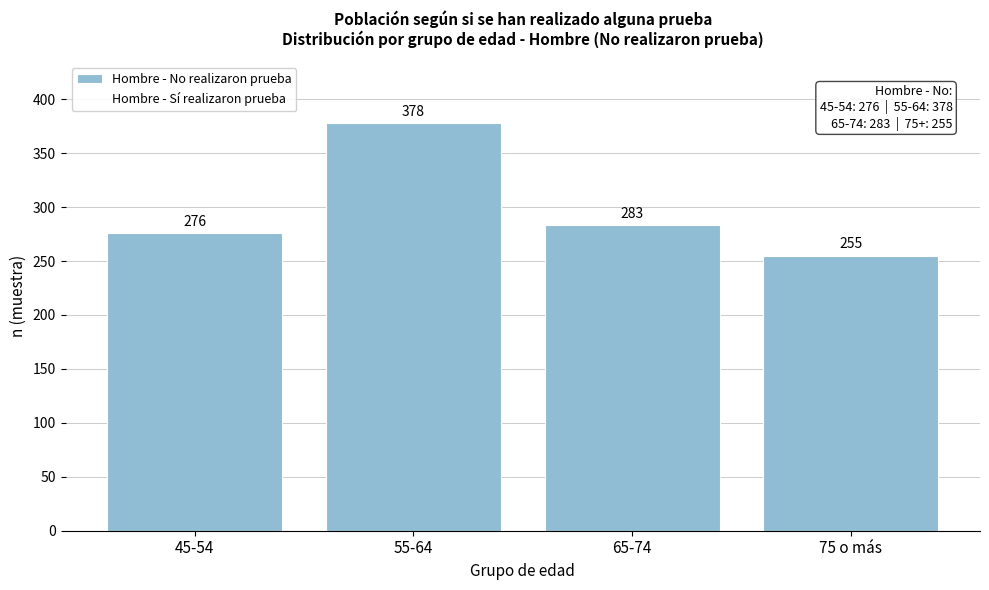

Reading left to right, list all the values displayed in this chart.

45-54=276	55-64=378	65-74=283	75 o más=255